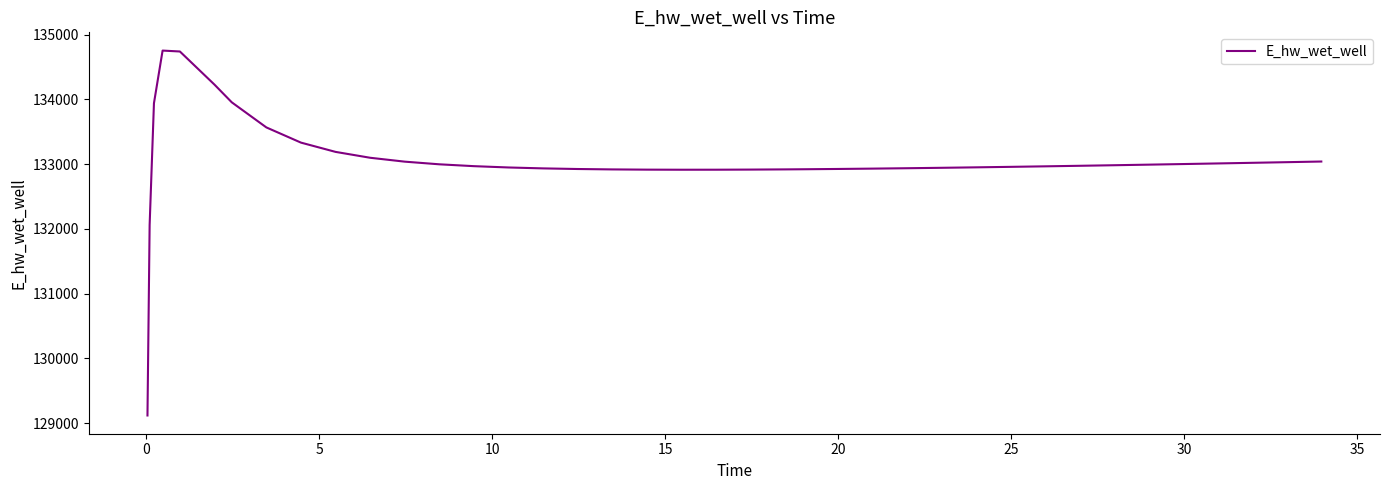

How many categories are shown in the chart?

40